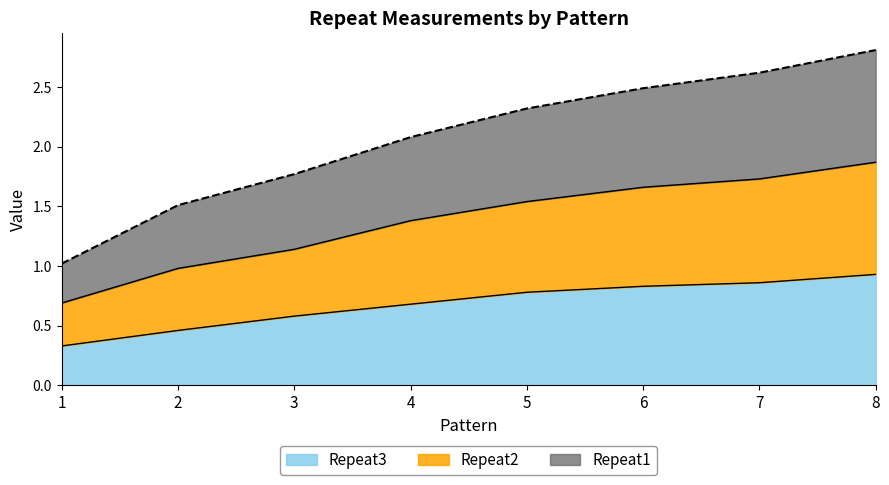

Reading left to right, extract all data points from this chart.

Repeat1: 1=1.0	2=1.5	3=1.8	4=2.1	5=2.3	6=2.5	7=2.6	8=2.8
Repeat2: 1=0.7	2=1.0	3=1.1	4=1.4	5=1.5	6=1.7	7=1.7	8=1.9
Repeat3: 1=0.3	2=0.5	3=0.6	4=0.7	5=0.8	6=0.8	7=0.9	8=0.9